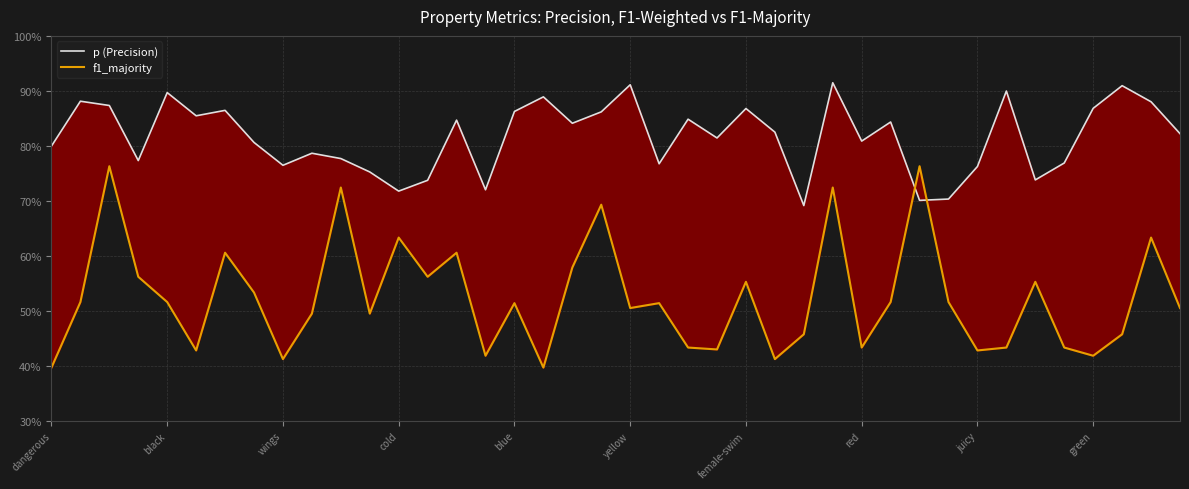

At which label is p (Precision) closest to 0?

26